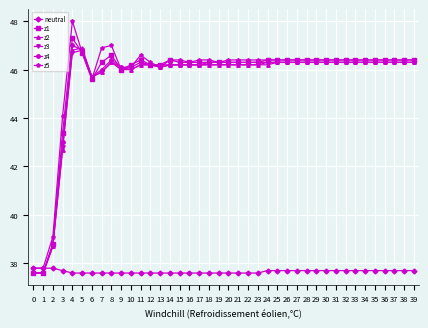

What is the spread (max minus min) of values at 29?

8.7